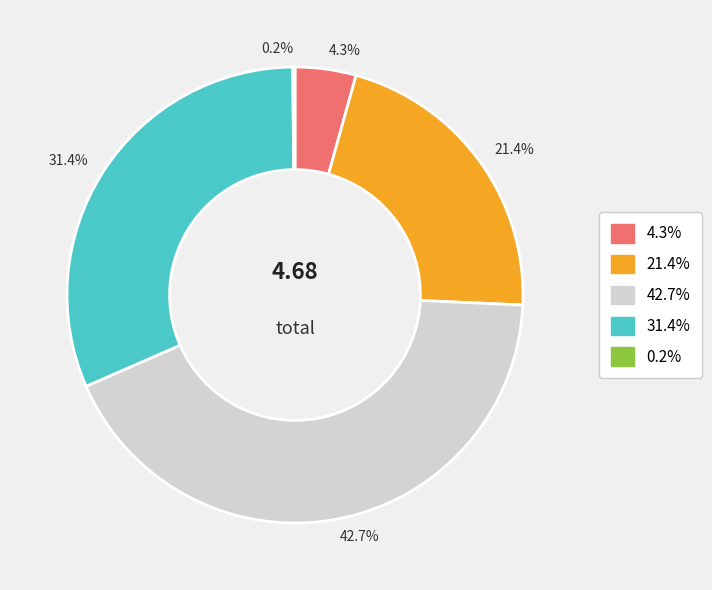

What percentage is NOT represented by 21.4%?

78.6%